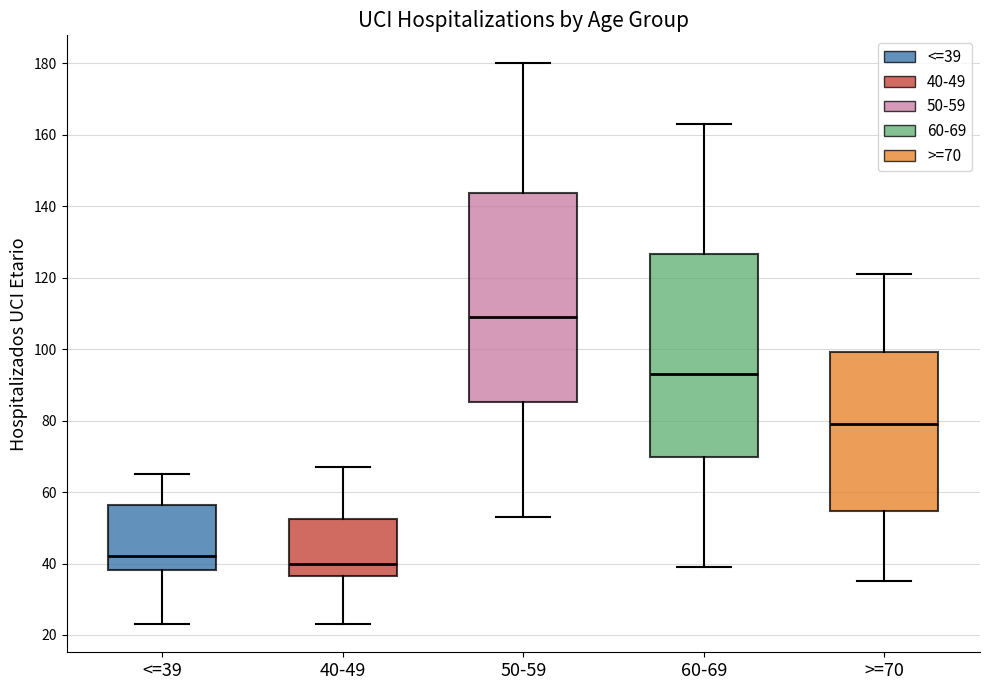

Reading left to right, read every box against the y-axis: the position of its median line, the range the box covers, and the ends of its whiskers. The values are not printed on the chart, so give them approximately, as read against the axis.

<=39: median 42, box 38 to 56, whiskers 24 to 66
40-49: median 40, box 36 to 52, whiskers 24 to 68
50-59: median 110, box 86 to 144, whiskers 54 to 180
60-69: median 94, box 70 to 126, whiskers 40 to 164
>=70: median 80, box 54 to 100, whiskers 36 to 122